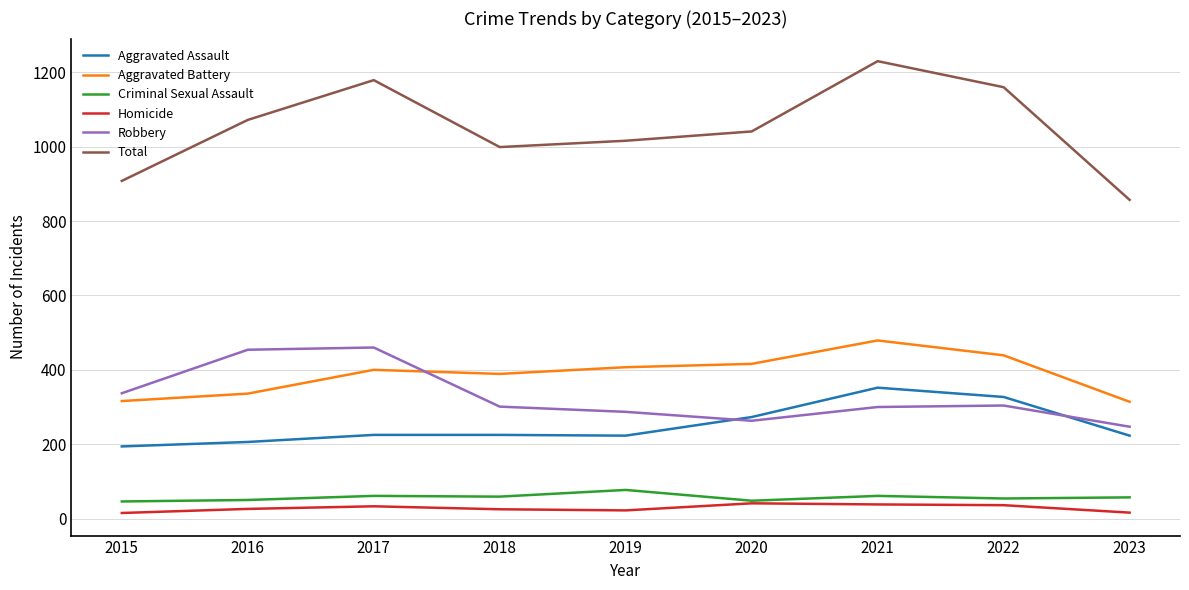

How many values in the Aggravated Battery series are below 400?

4